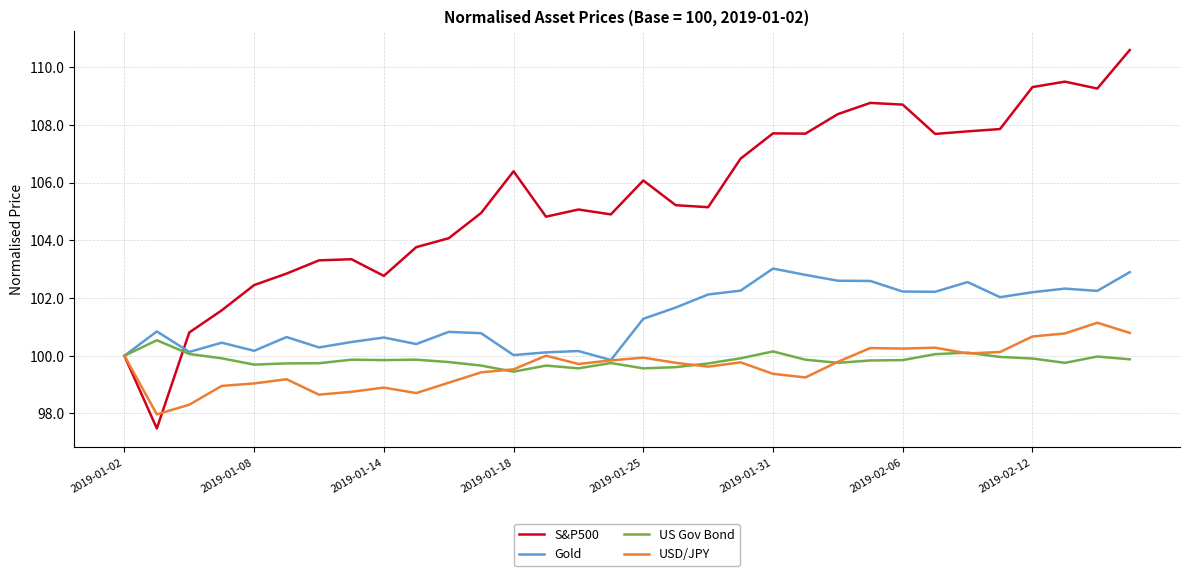

Rank the series by their maximum value, from lowest to highest.

US Gov Bond, USD/JPY, Gold, S&P500